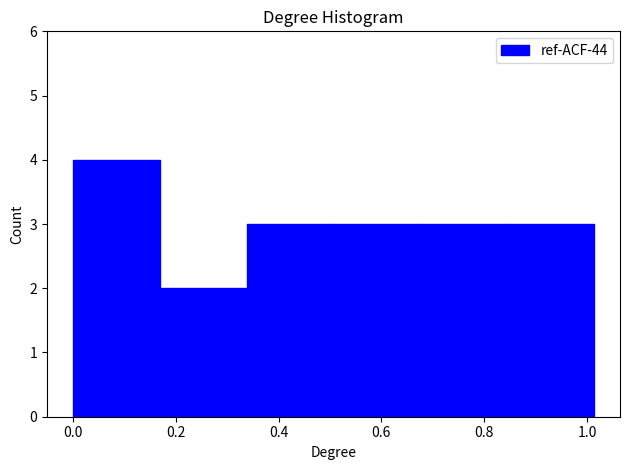

How tall is the bar that spans 0.84 to 1.02 on the x-axis? Neither the bar edges nor the heights are printed on the chart, so give them approximately, as read against the axes.

3